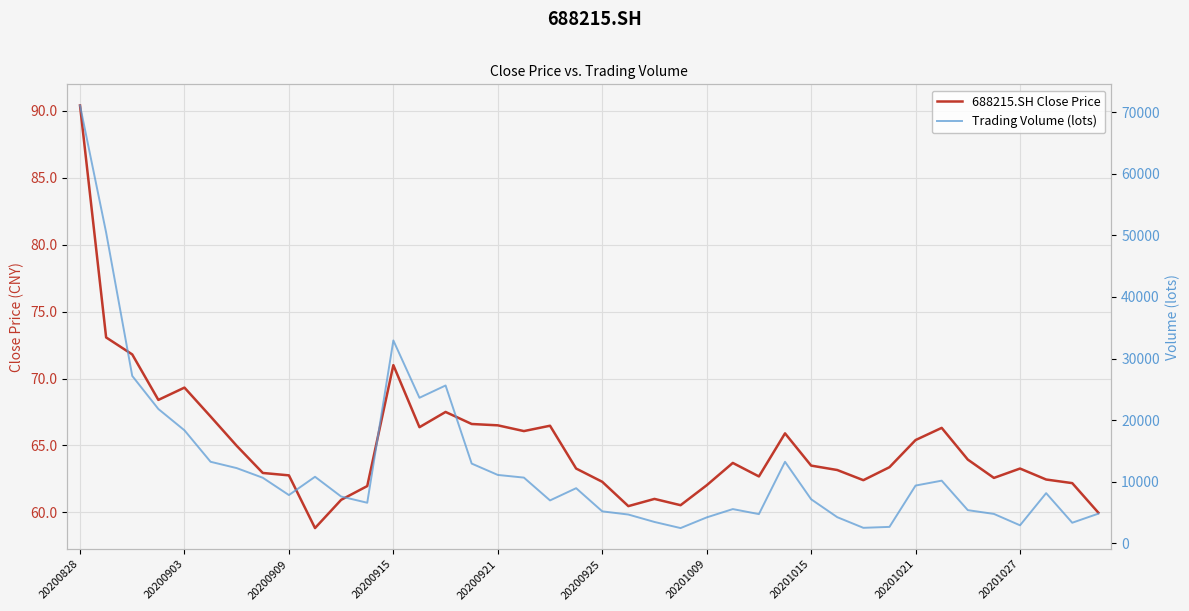

What is the maximum value for 688215.SH Close Price?

90.4